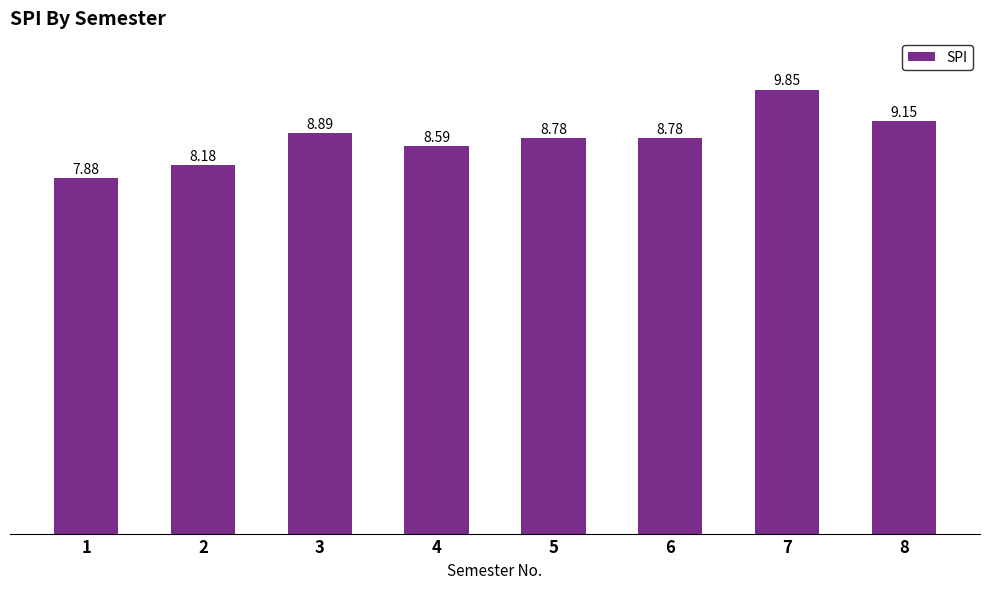

How many values are below 8?

1